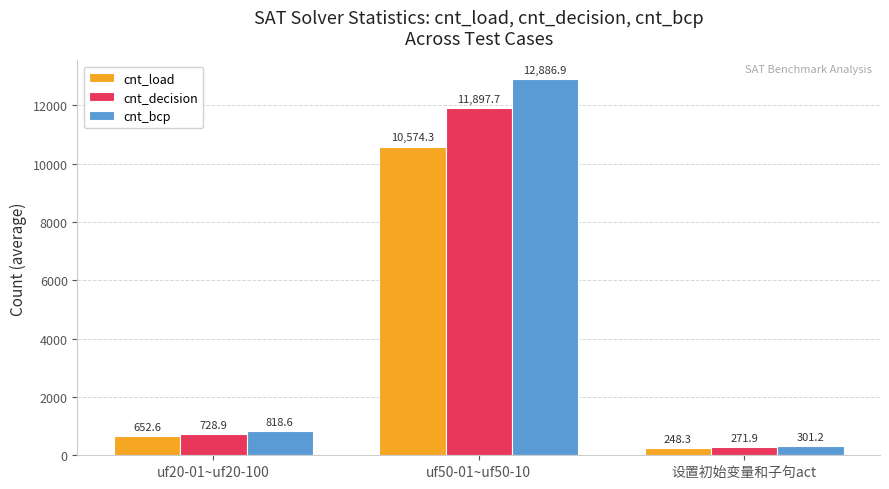

Which label corresponds to the largest value in the chart?

uf50-01~uf50-10